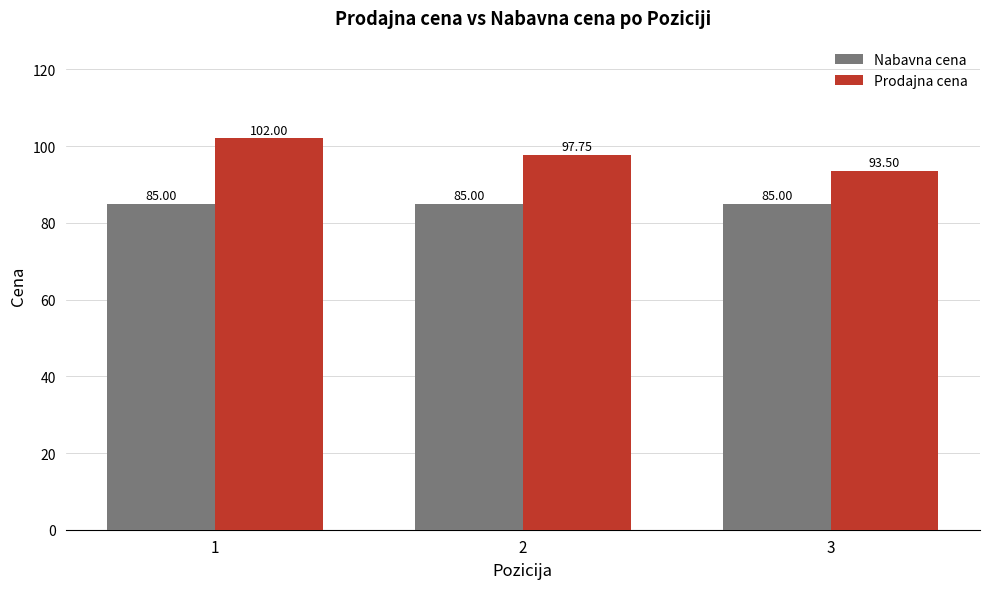

What are all the series names shown in the legend?

Nabavna cena, Prodajna cena